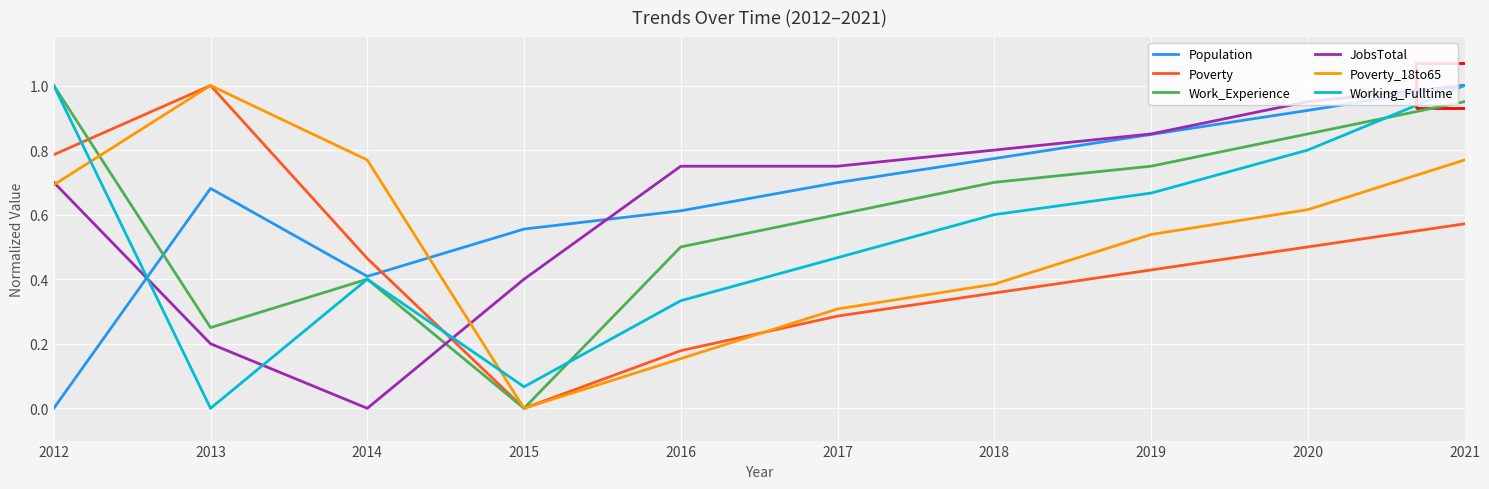

The value of Working_Fulltime at 2018 is 0.6. True or false?

True